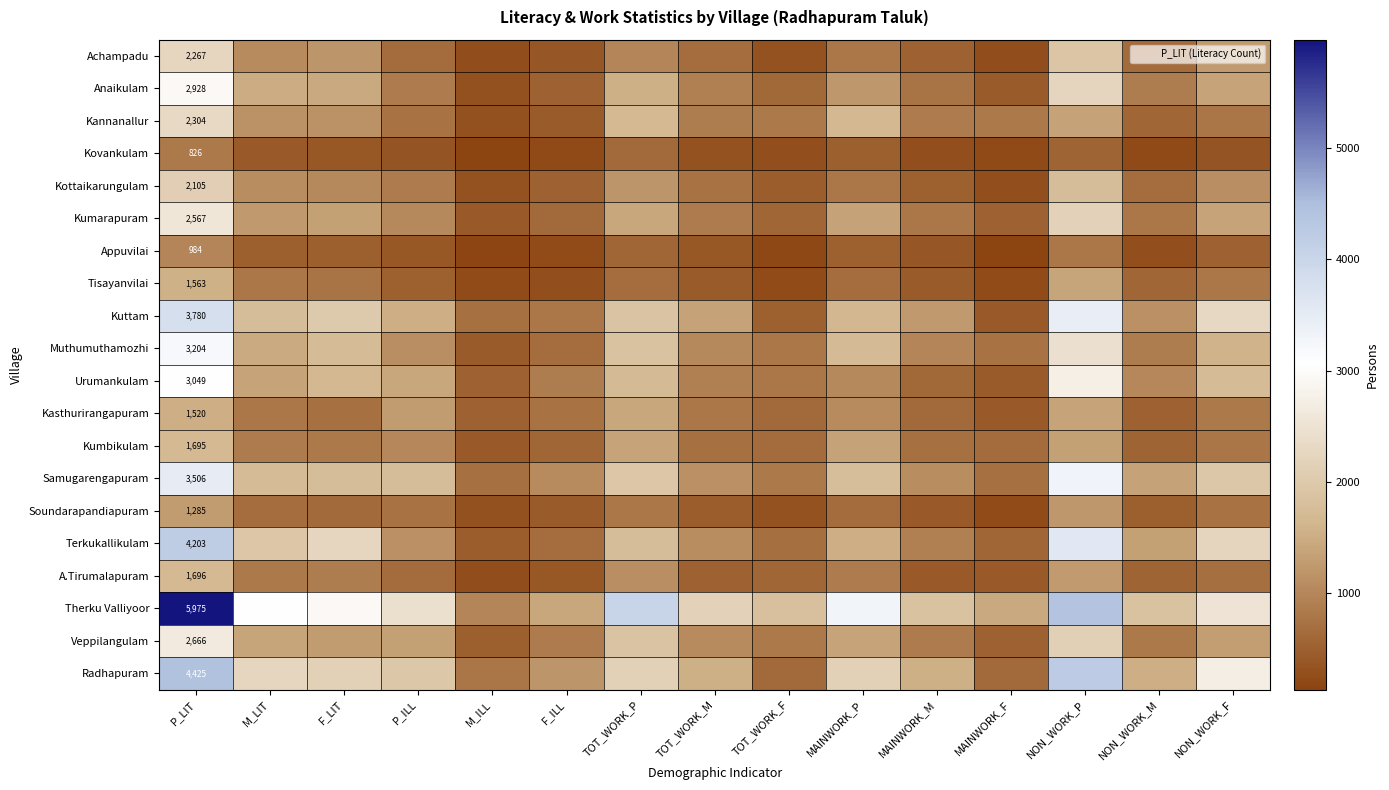

How many data points in Kumarapuram are less than 1032?

7